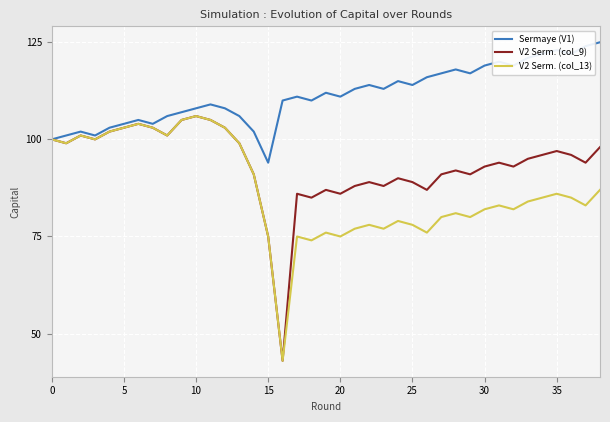

What is the greatest value displayed?

125